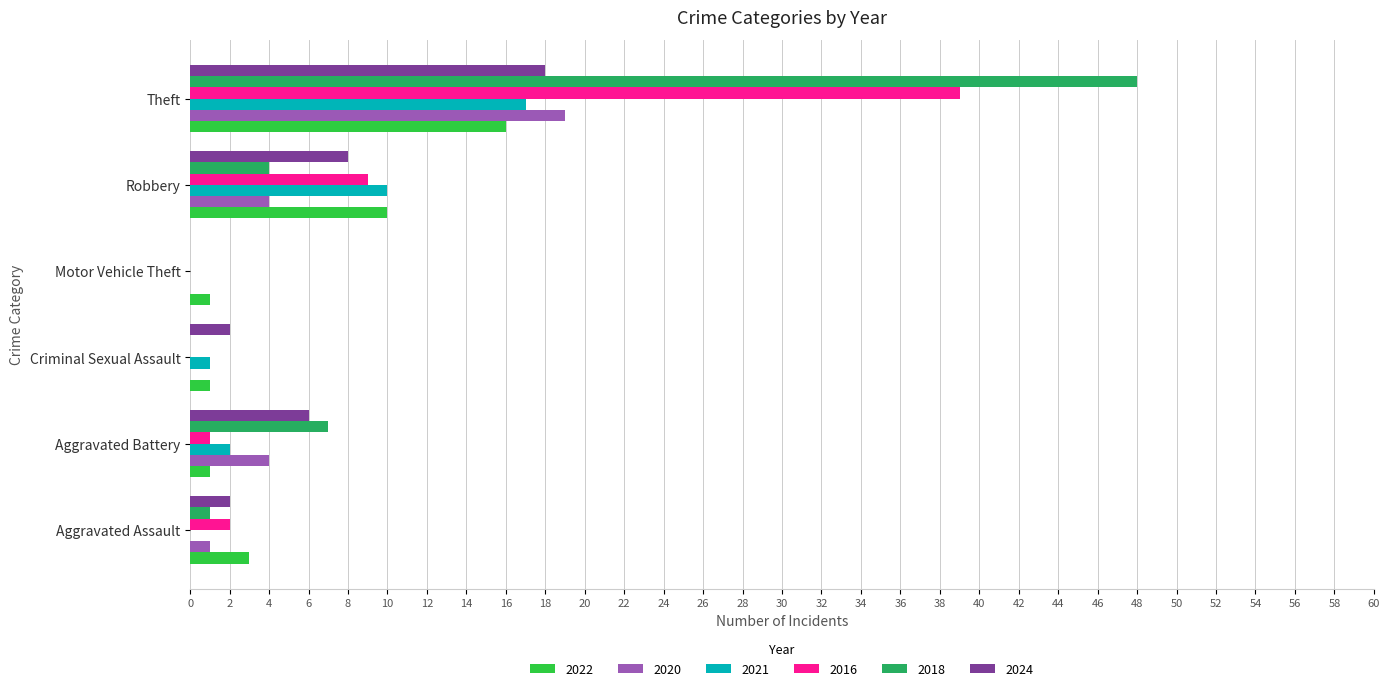

What is the highest value of the 2020 series?

19